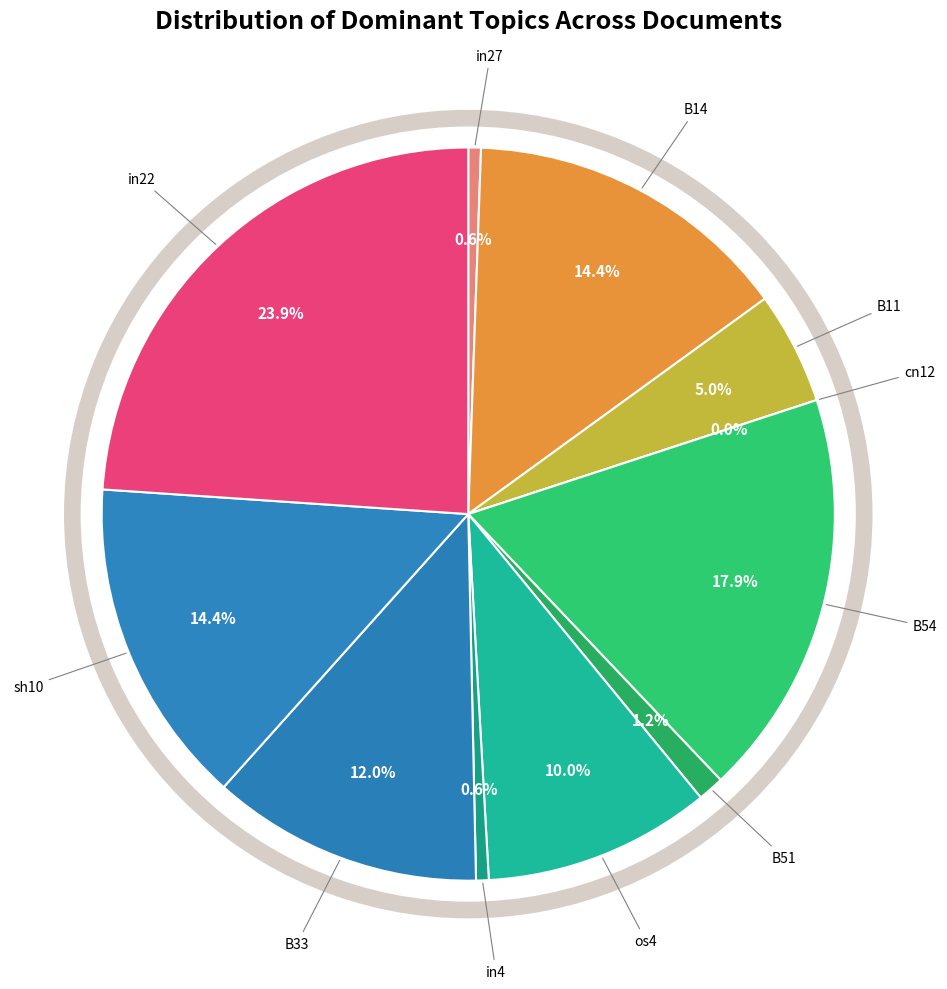

Rank the categories by value from lowest to highest.

cn12, in27, in4, B51, B11, os4, B33, B14, sh10, B54, in22